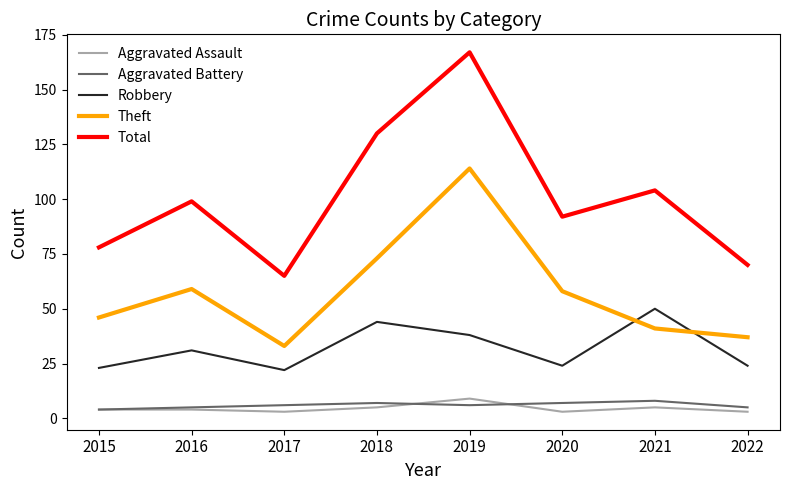

What are all the series names shown in the legend?

Aggravated Assault, Aggravated Battery, Robbery, Theft, Total